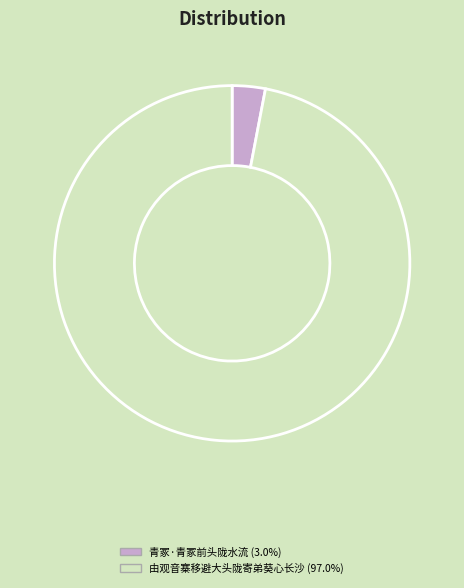

How many slices are in this pie chart?

2